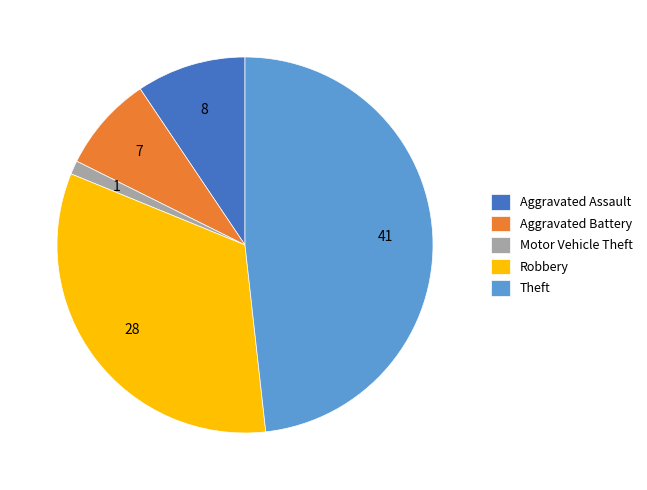

Do Robbery and Motor Vehicle Theft together represent more than half of the pie?

No